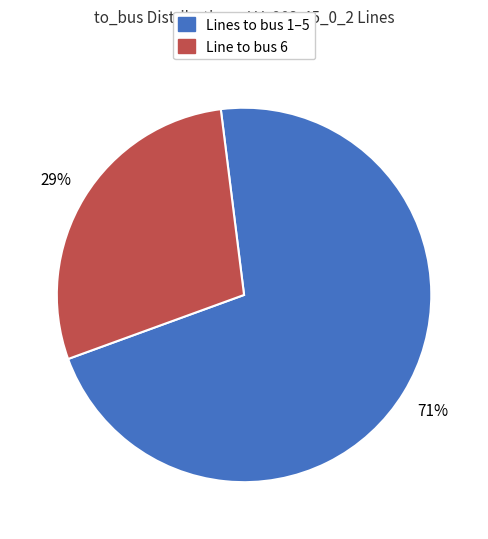

Is there a majority slice in this chart?

Yes